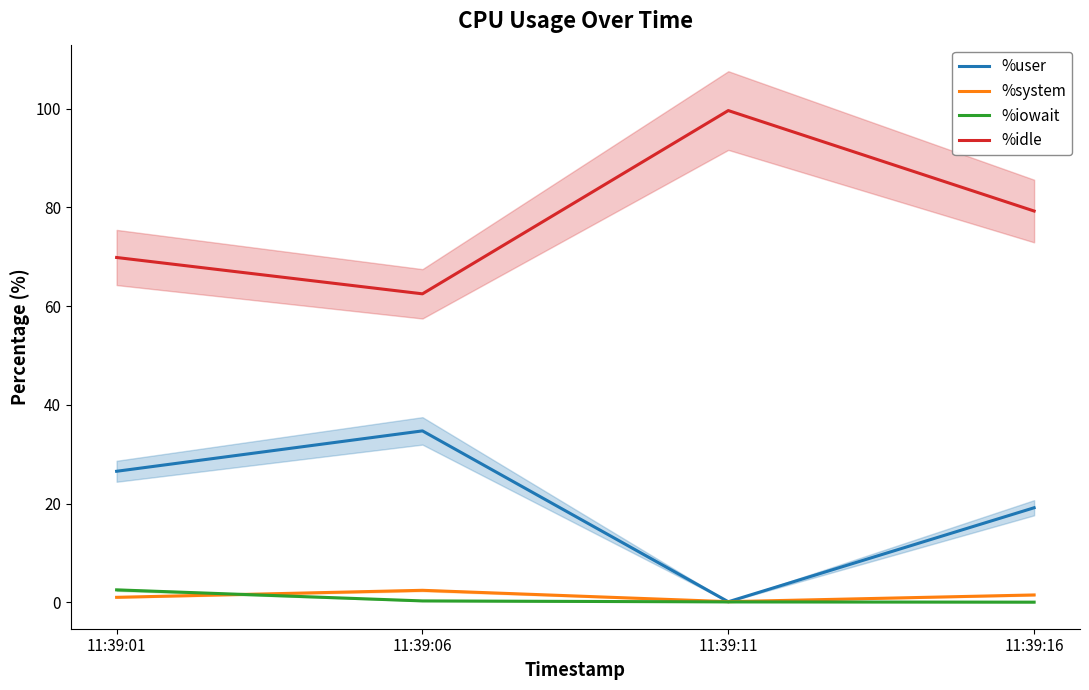

Does the chart have visible grid lines?

No